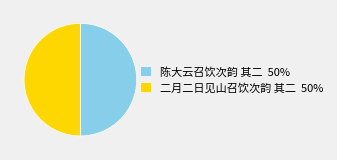

How many slices are in this pie chart?

2